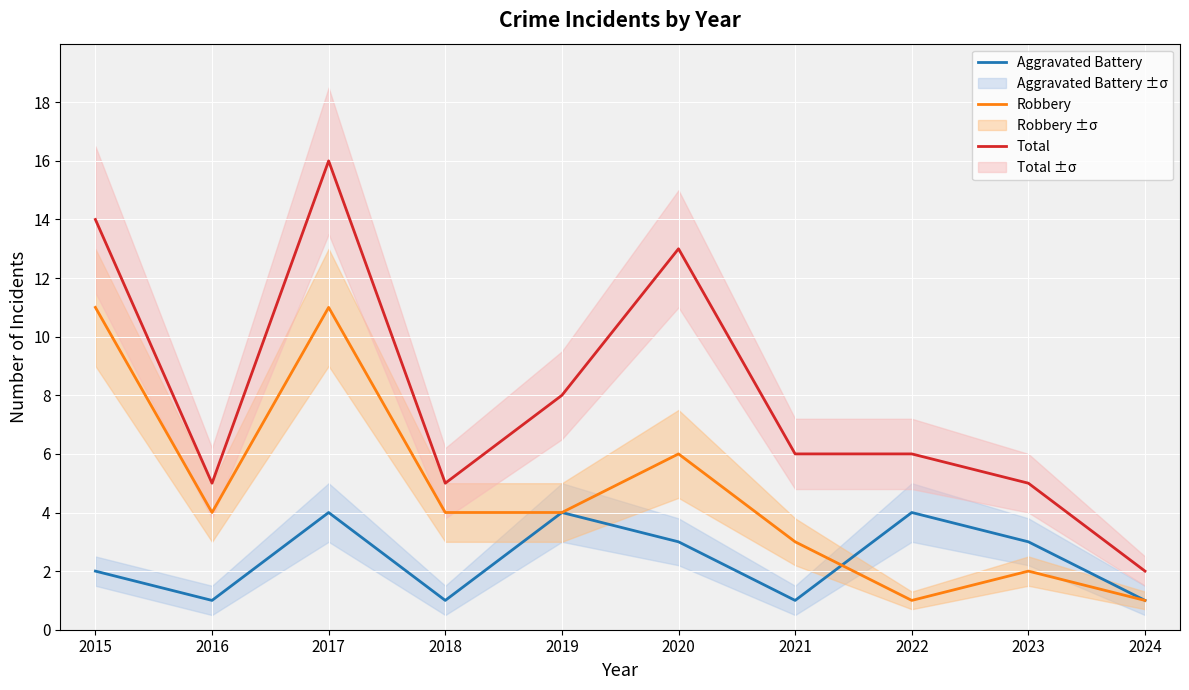

Which category has the highest value in the Robbery series?

2015